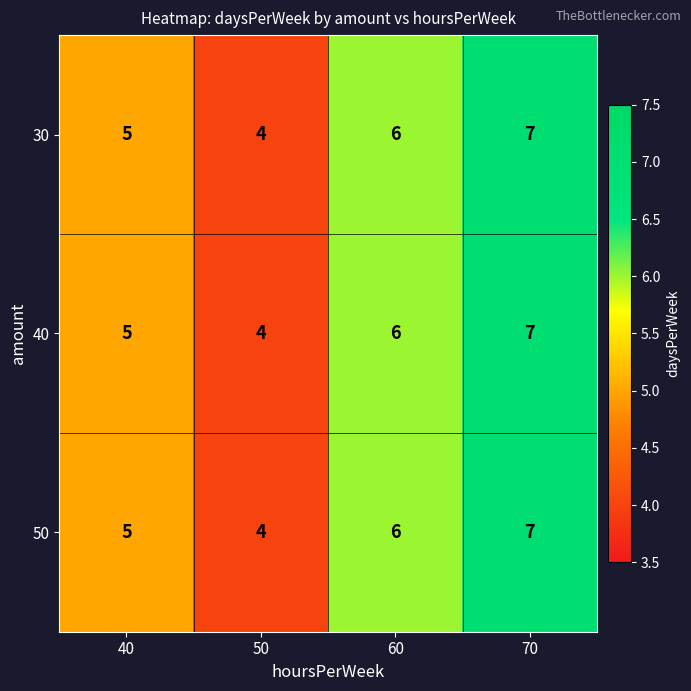

Reading left to right, transcribe all the data shown in this chart.

30: 5	4	6	7
40: 5	4	6	7
50: 5	4	6	7